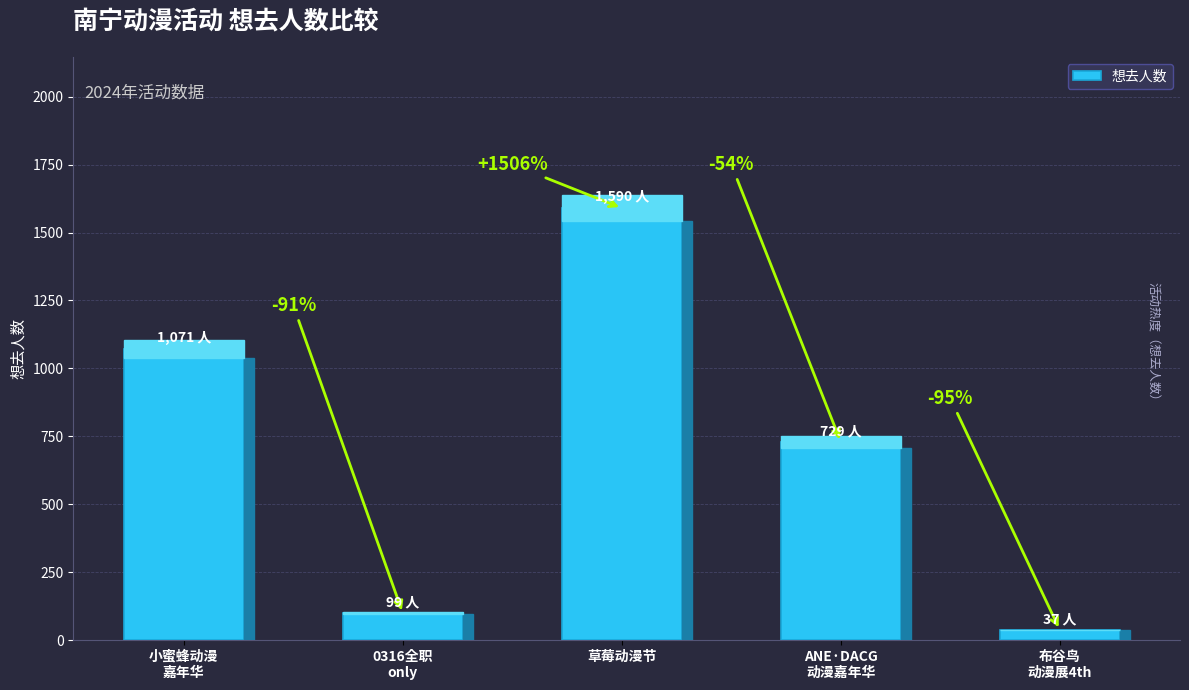

What position from the left is 草莓动漫节?

3